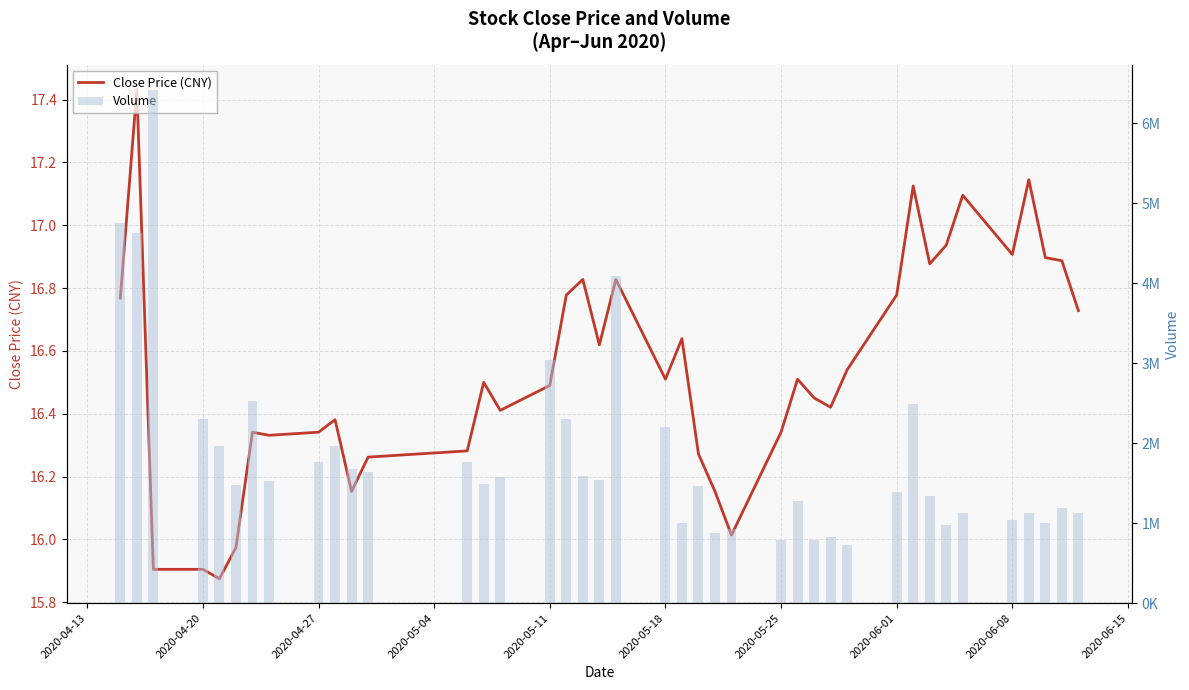

What is the highest value of the Volume series?

6410700.0